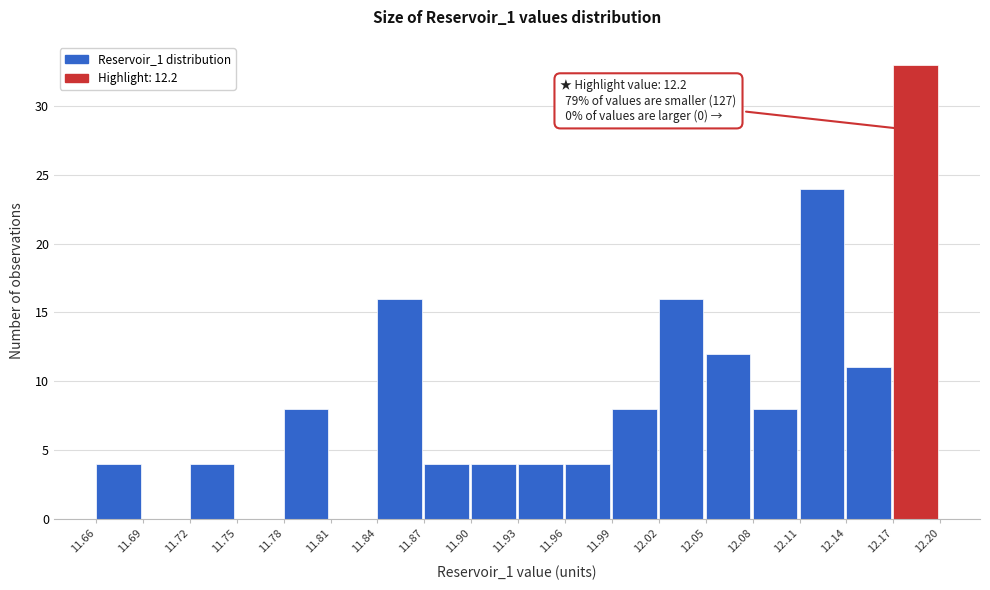

Over which range of the x-axis is the bar tallest?

12.17 to 12.20